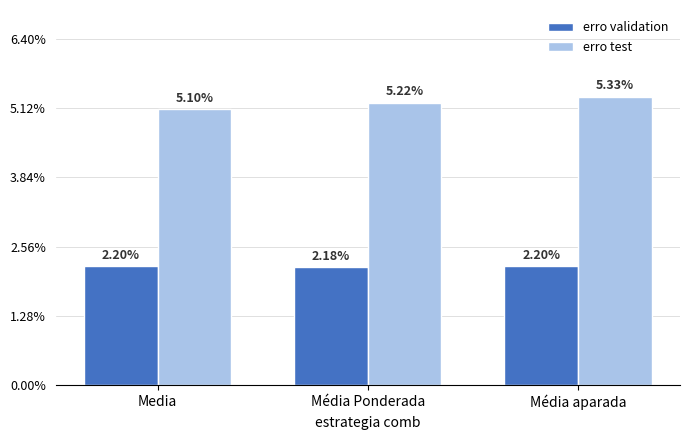

What are all the series names shown in the legend?

erro validation, erro test